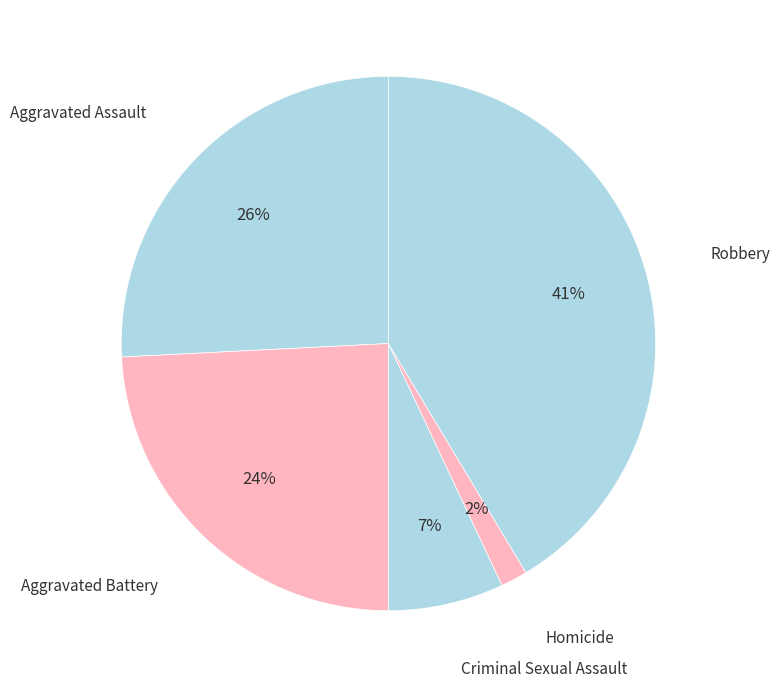

How many slices are in this pie chart?

5